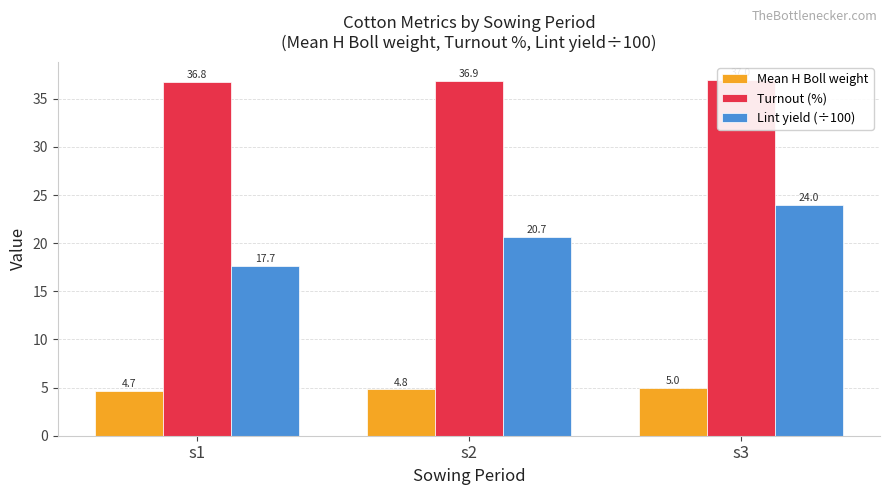

Which series has the largest range (max minus min)?

Lint yield (÷100)